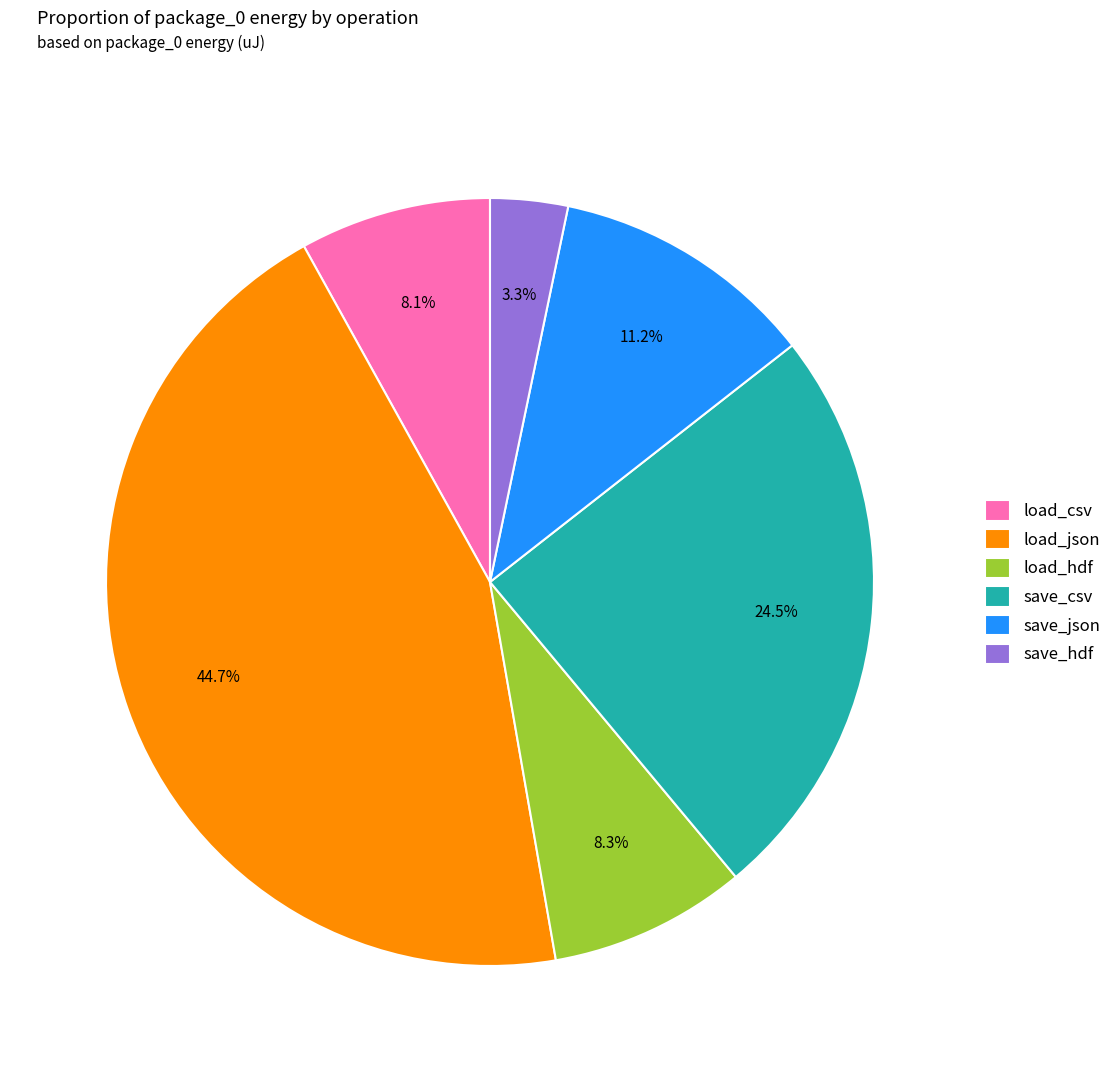

Count the number of slices in the pie.

6